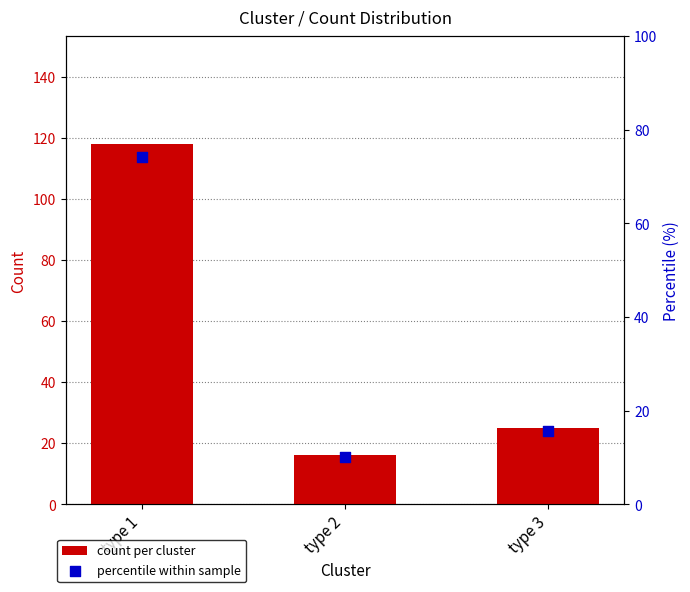

At how many categories does at least one series exceed 54?

1